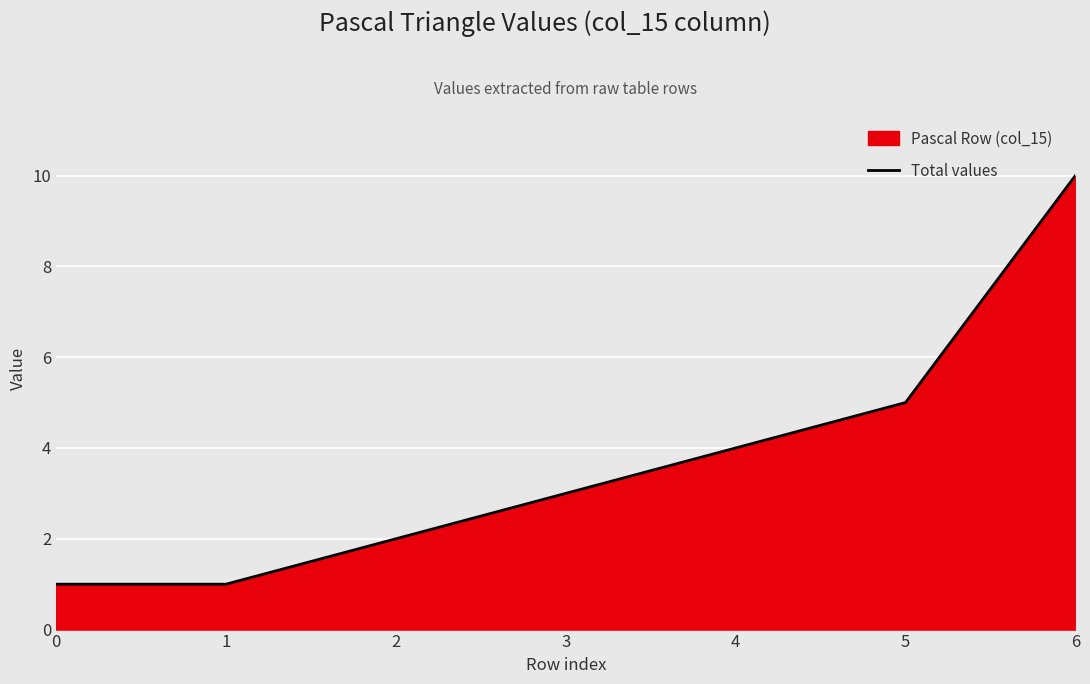

Is it true that the value at 6 is 10?

True